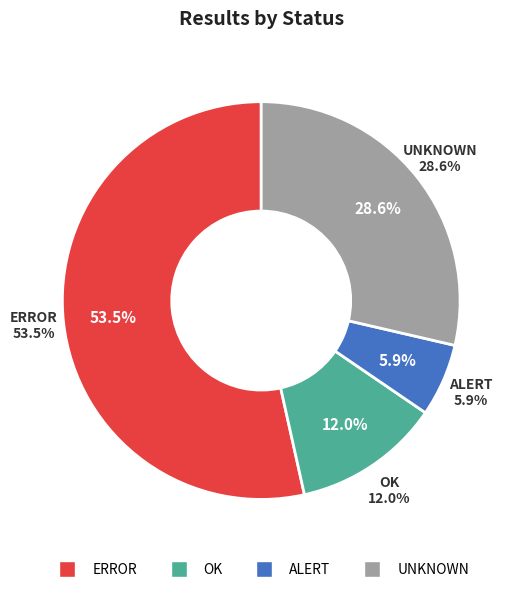

To the nearest percent, what percentage of the pie is ERROR?

53%